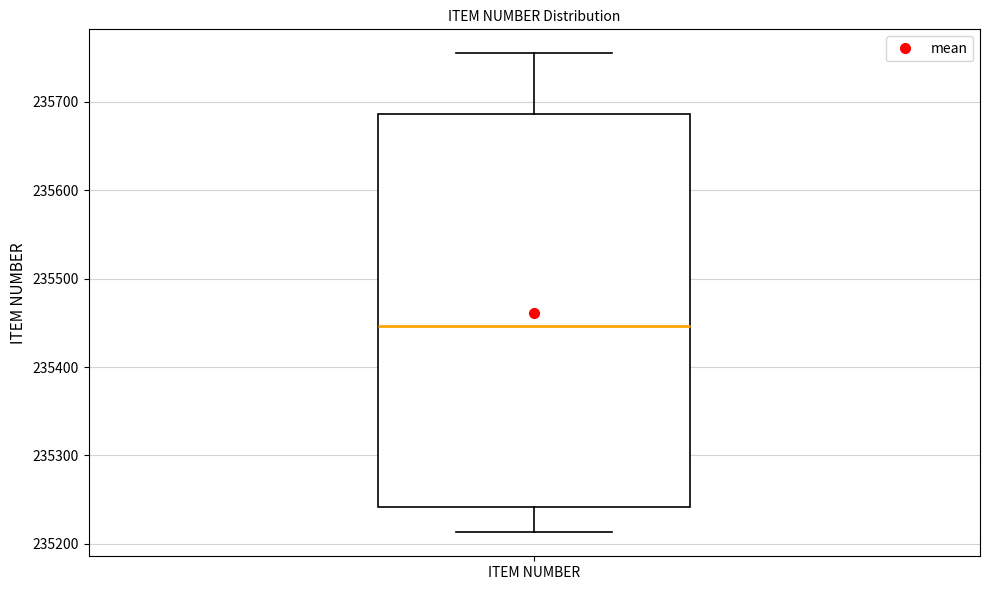

Transcribe this box plot: give where the median line is, the range the box spans, and where the two whiskers end, as read against the y-axis. The values are not printed on the chart, so give them approximately, as read against the axis.

median 235450, box 235240 to 235690, whiskers 235210 to 235760